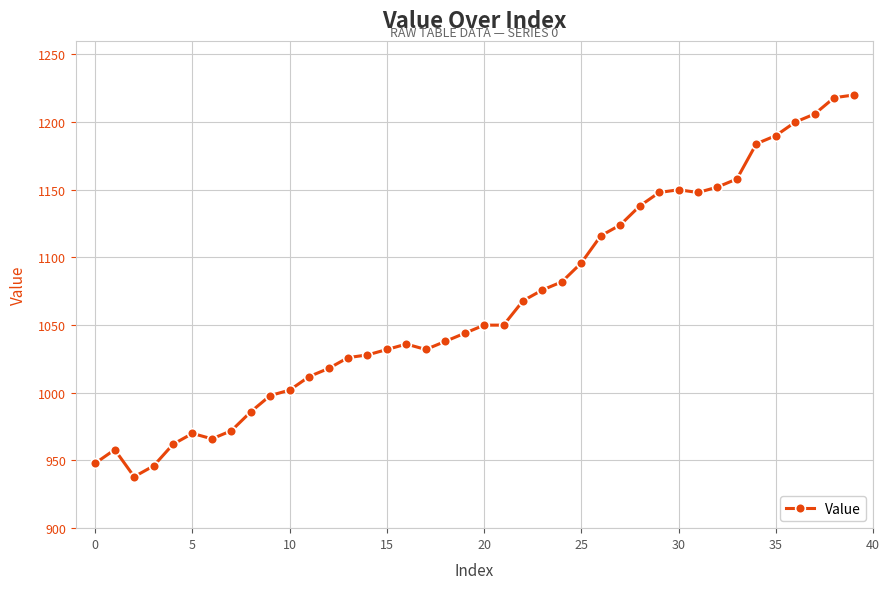

How many series are shown in this chart?

1